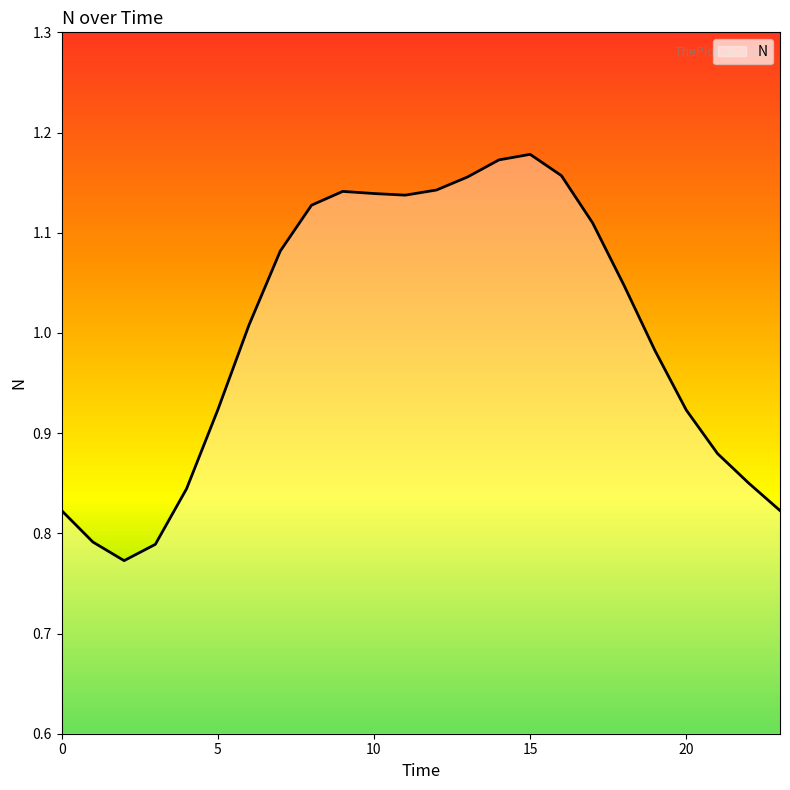

Does the chart display data point markers on the line(s)?

No